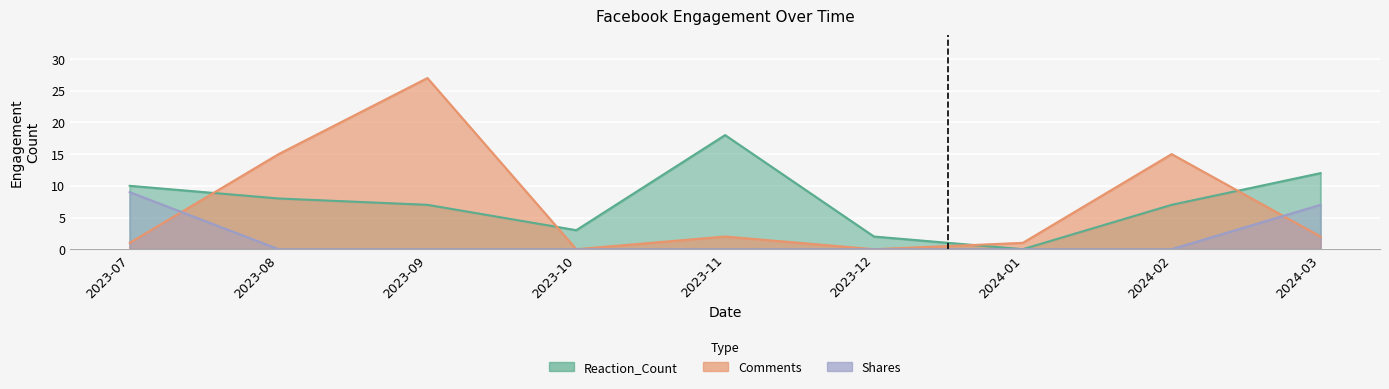

How many Shares values are between 0 and 1?

7